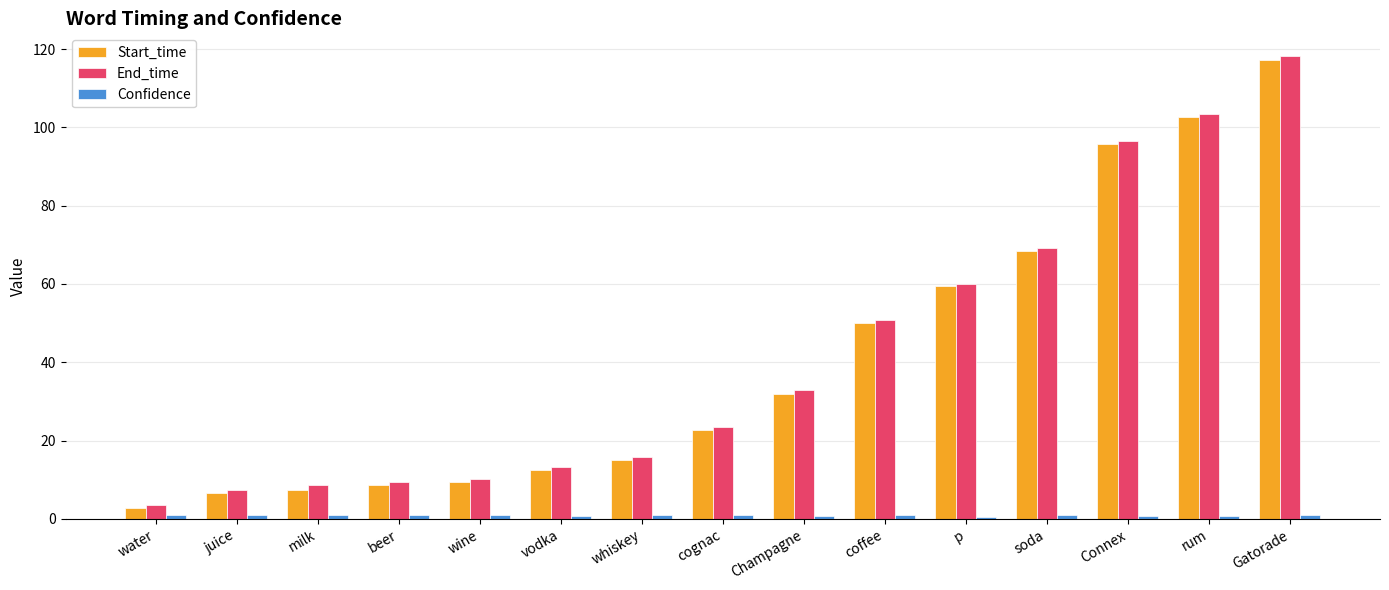

Is it true that End_time equals 74.4 at Gatorade?

False